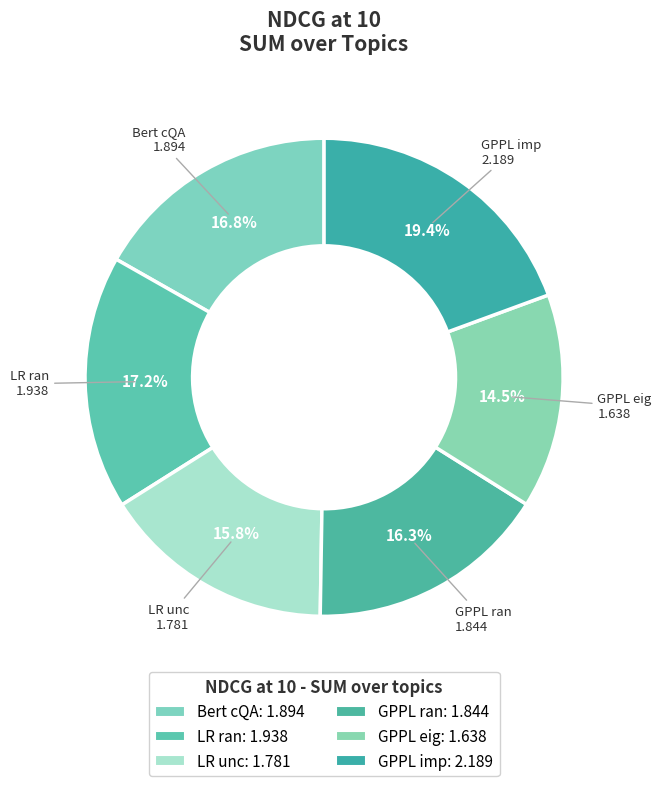

How many segments does this pie chart have?

6